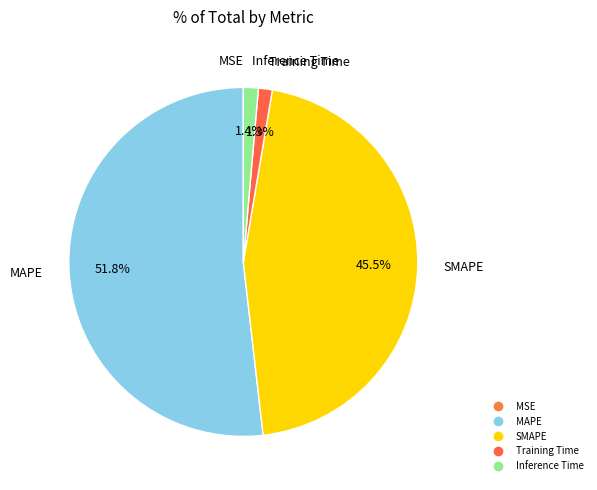

Is MAPE the majority of the pie?

Yes